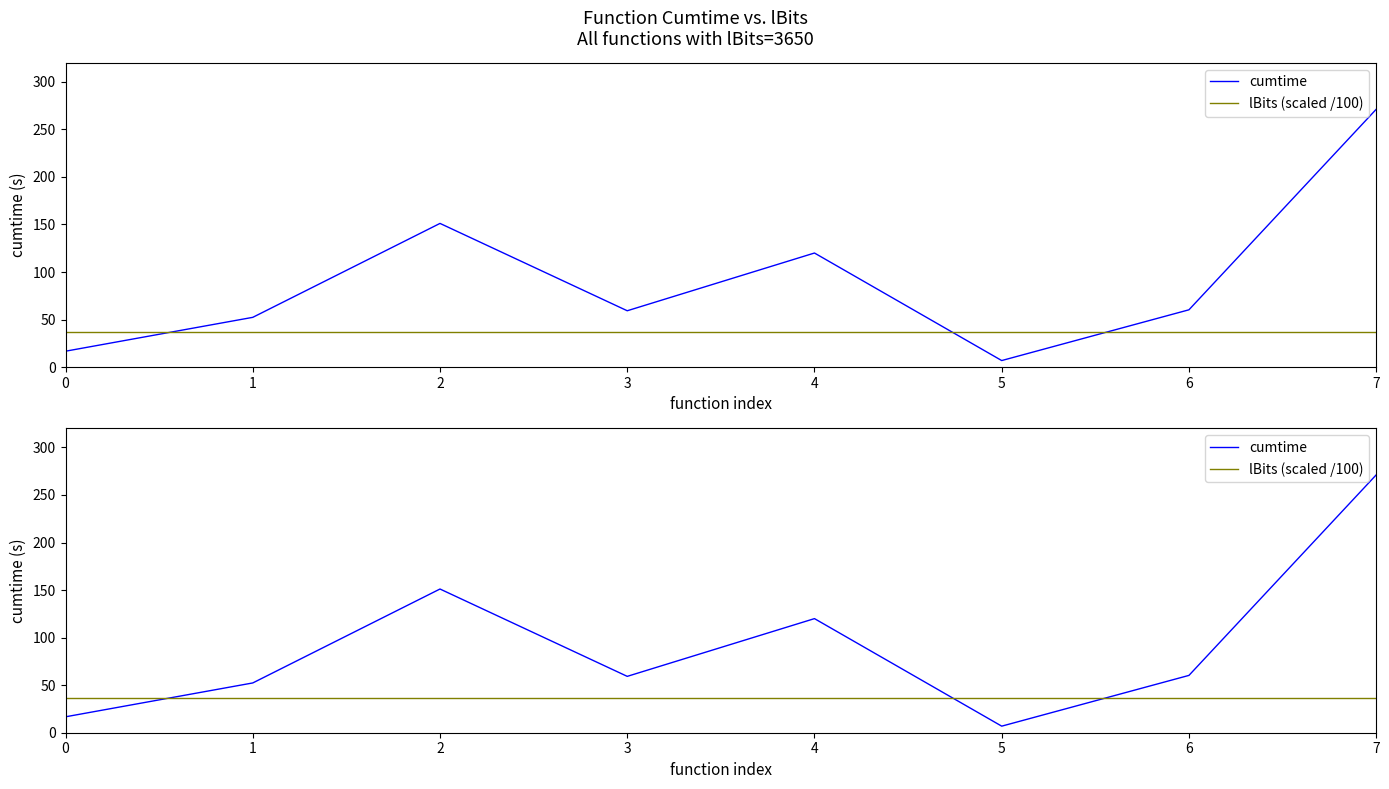

Reading left to right, what are all the values shown in this chart?

cumtime: 0=16.7	1=52.3	2=151.1	3=59.3	4=120.0	5=6.9	6=60.3	7=271.1
lBits (scaled /100): 0=36.5	1=36.5	2=36.5	3=36.5	4=36.5	5=36.5	6=36.5	7=36.5